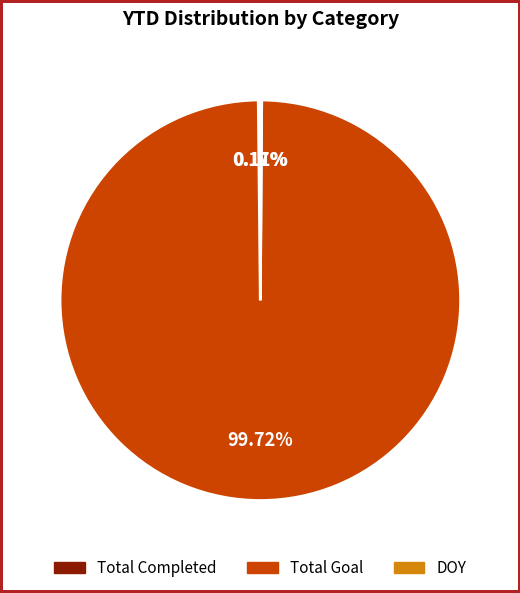

To the nearest percent, what is the difference between the largest and smallest slice percentages?

100%